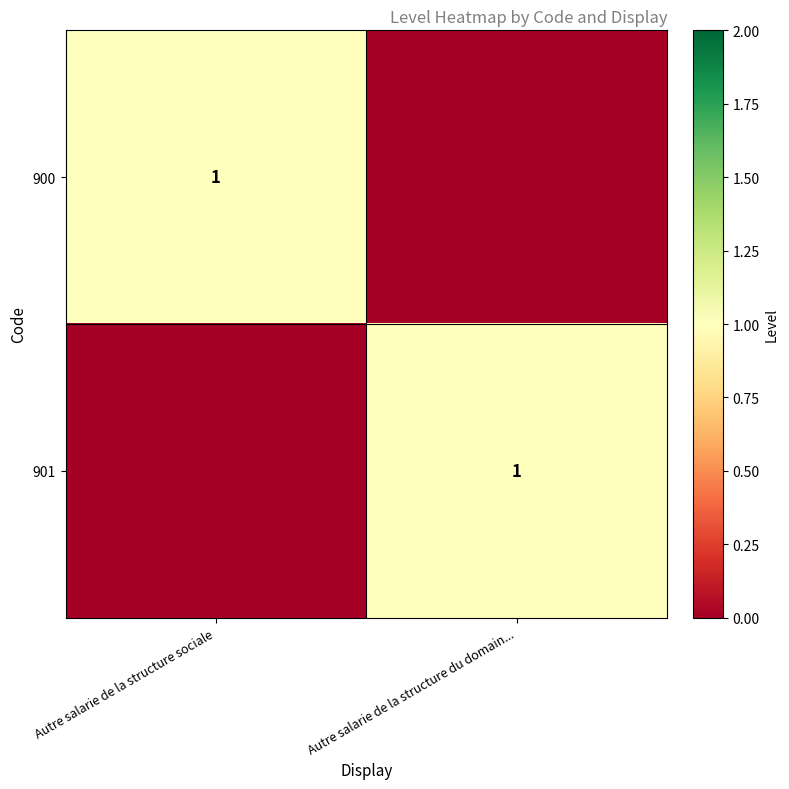

Is it true that 901 equals 1 at Autre salarie de la structure du domain...?

True